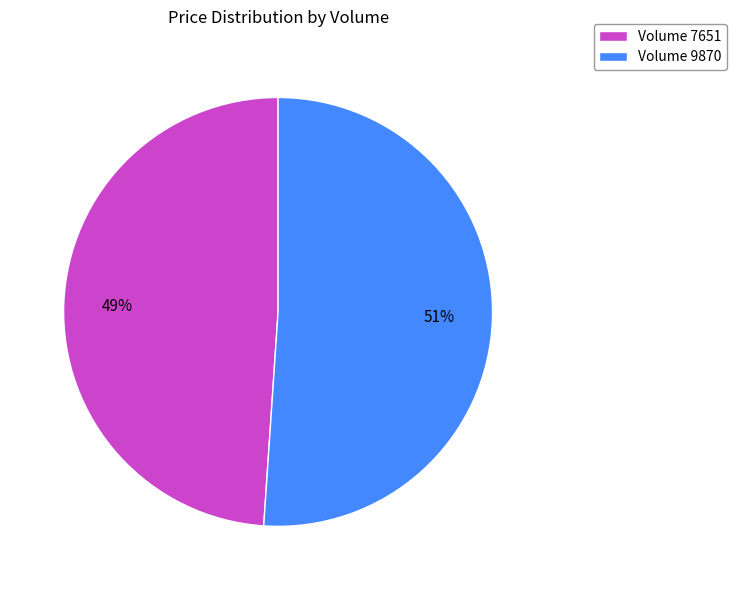

Which slice represents more than half of the pie?

Volume 9870